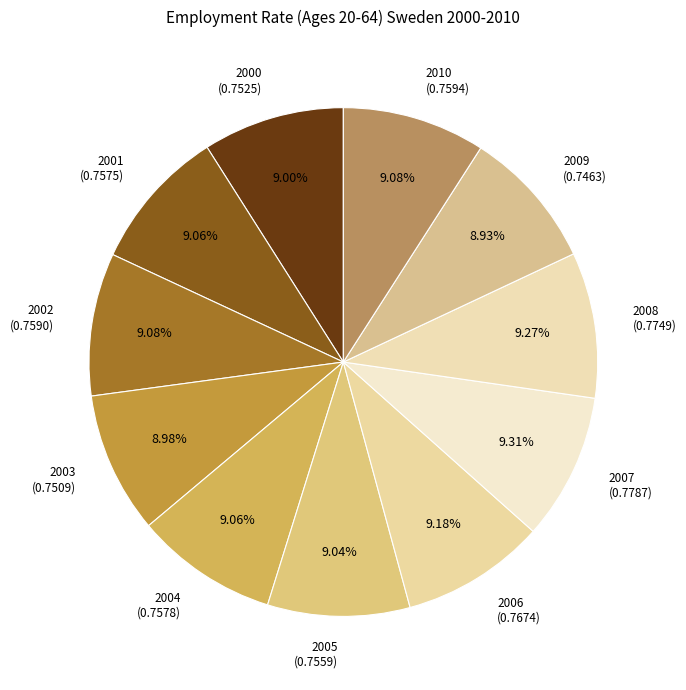

Do 2006 and 2008 together represent more than half of the pie?

No